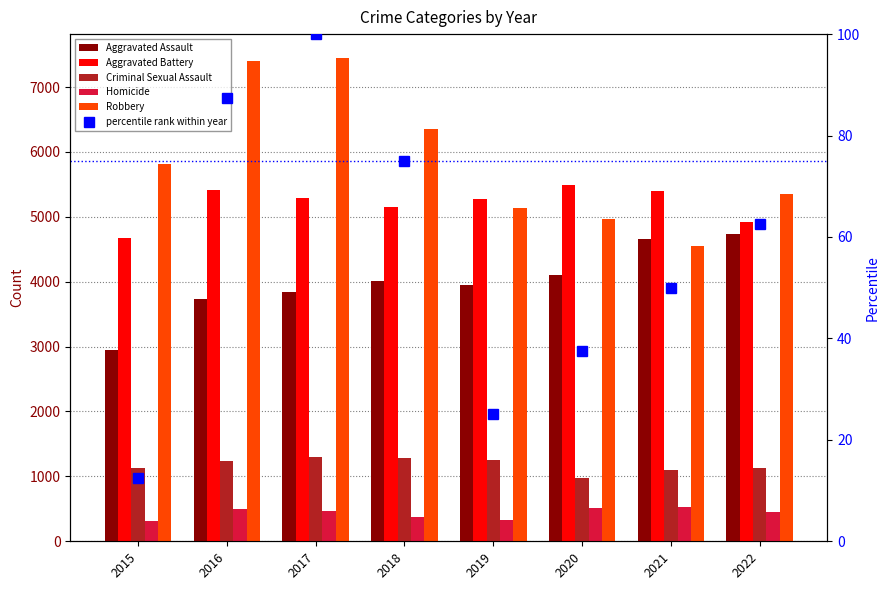

The percentile rank within year series shows 100.0 at 2017. True or false?

True